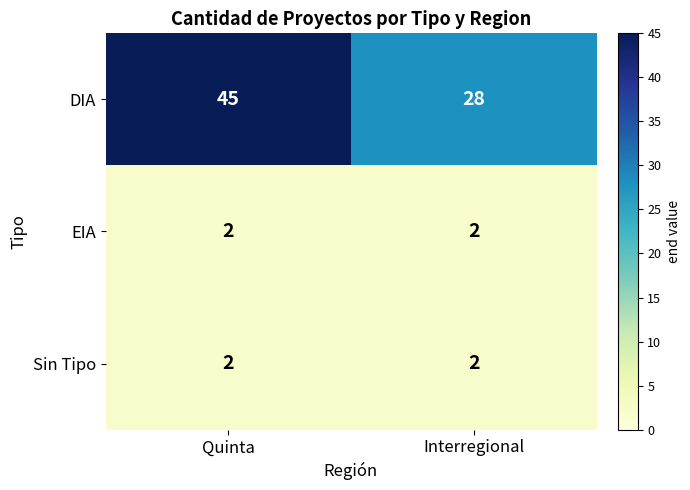

At which category is the sum across all series the highest?

Quinta